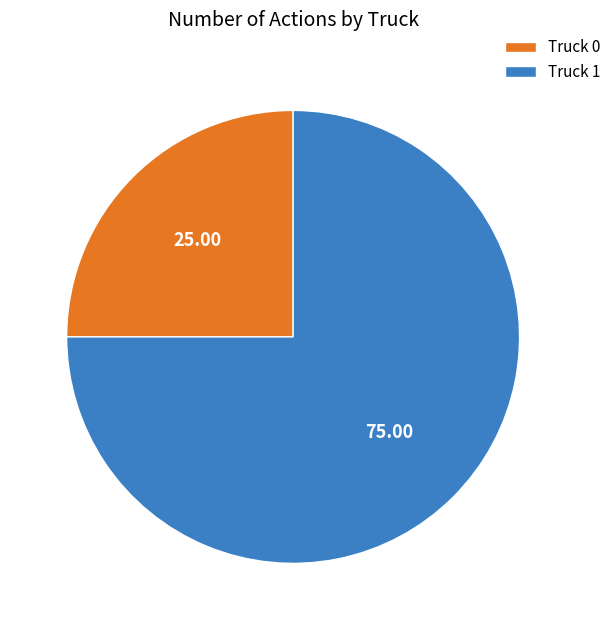

The Truck 1 slice represents 75% of the pie. True or false?

True